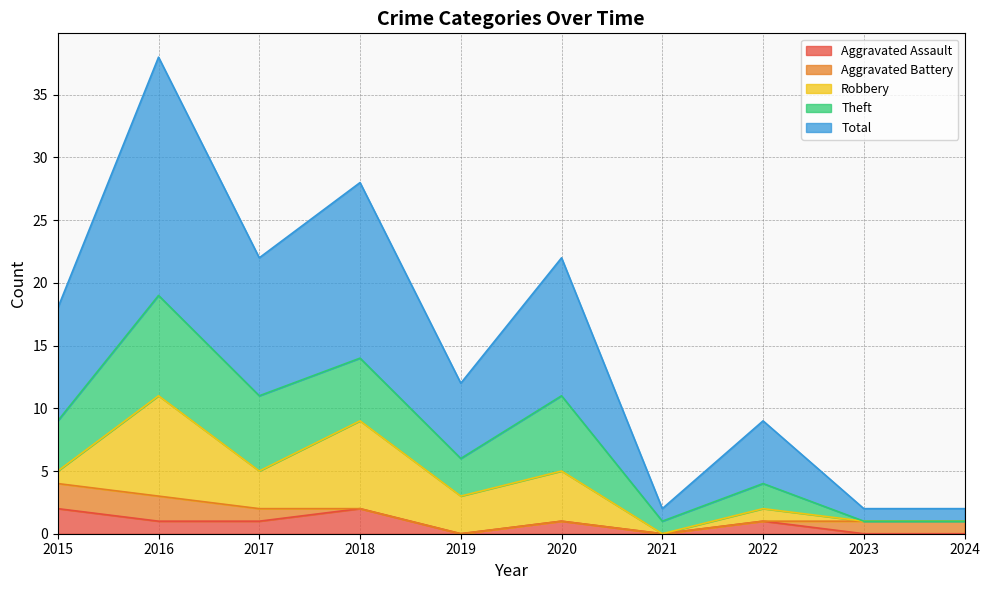

What is the difference between the maximum and minimum values in the Theft series?

8